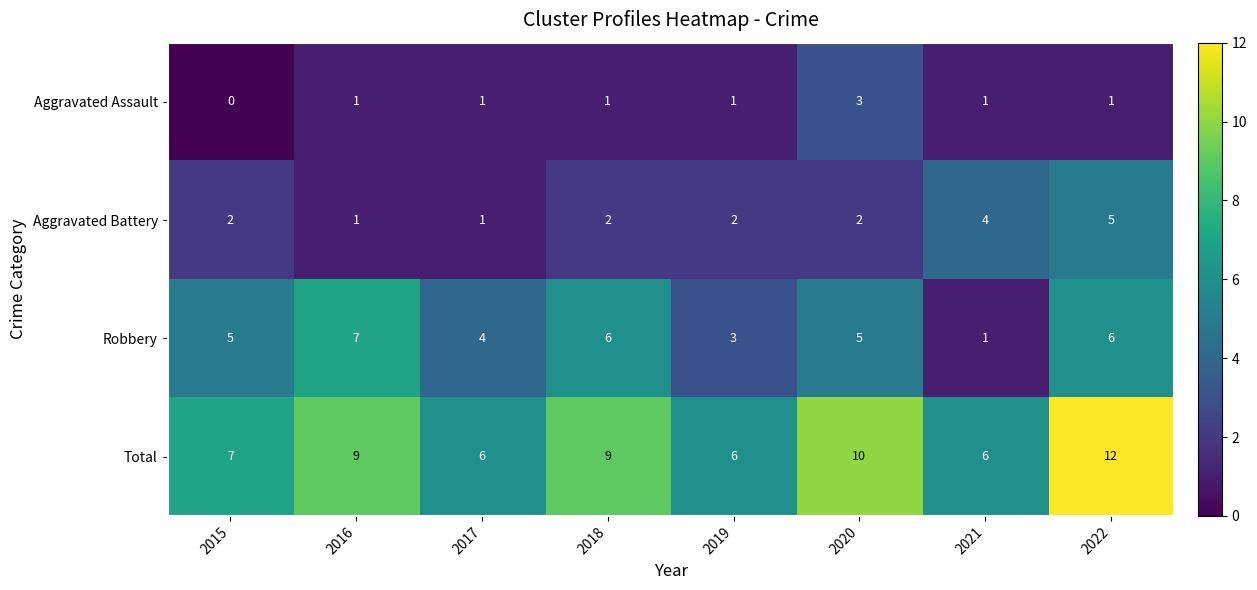

What is the spread (max minus min) of values at 2021?

5